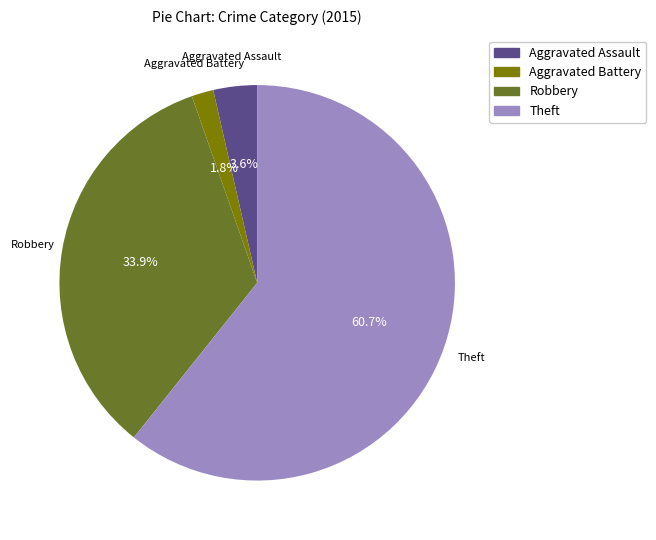

Does any single category account for the majority?

Yes